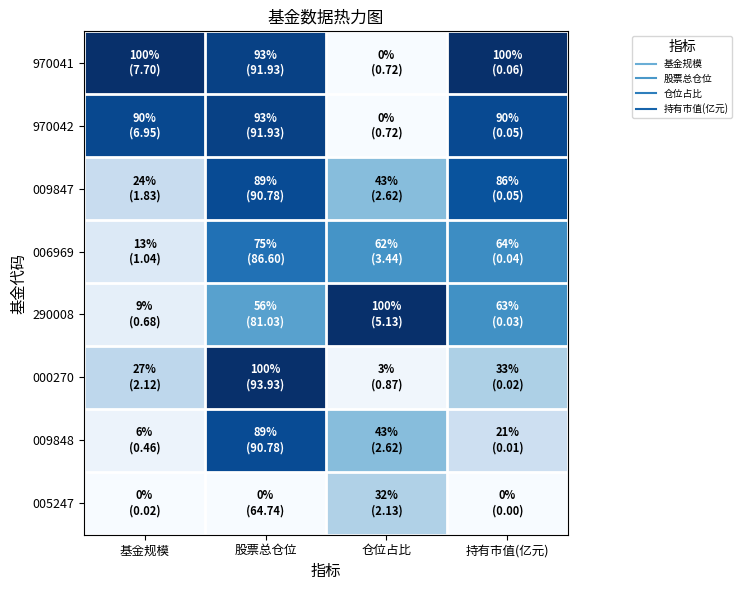

Reading left to right, what are all the values shown in this chart?

970041: 基金规模=1.0	股票总仓位=0.9	仓位占比=0.0	持有市值(亿元)=1.0
970042: 基金规模=0.9	股票总仓位=0.9	仓位占比=0.0	持有市值(亿元)=0.9
009847: 基金规模=0.2	股票总仓位=0.9	仓位占比=0.4	持有市值(亿元)=0.9
006969: 基金规模=0.1	股票总仓位=0.7	仓位占比=0.6	持有市值(亿元)=0.6
290008: 基金规模=0.1	股票总仓位=0.6	仓位占比=1.0	持有市值(亿元)=0.6
000270: 基金规模=0.3	股票总仓位=1.0	仓位占比=0.0	持有市值(亿元)=0.3
009848: 基金规模=0.1	股票总仓位=0.9	仓位占比=0.4	持有市值(亿元)=0.2
005247: 基金规模=0.0	股票总仓位=0.0	仓位占比=0.3	持有市值(亿元)=0.0